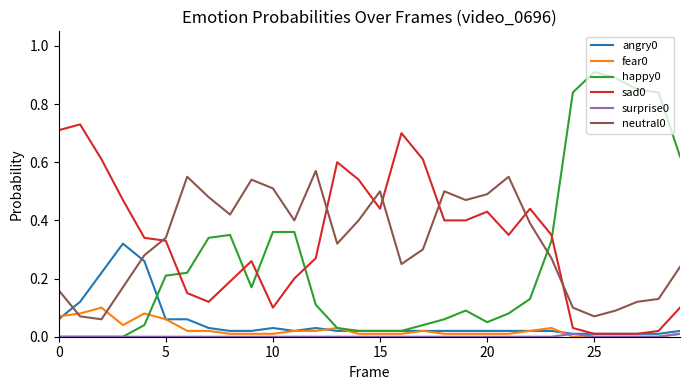

How many lines are shown in the chart?

6